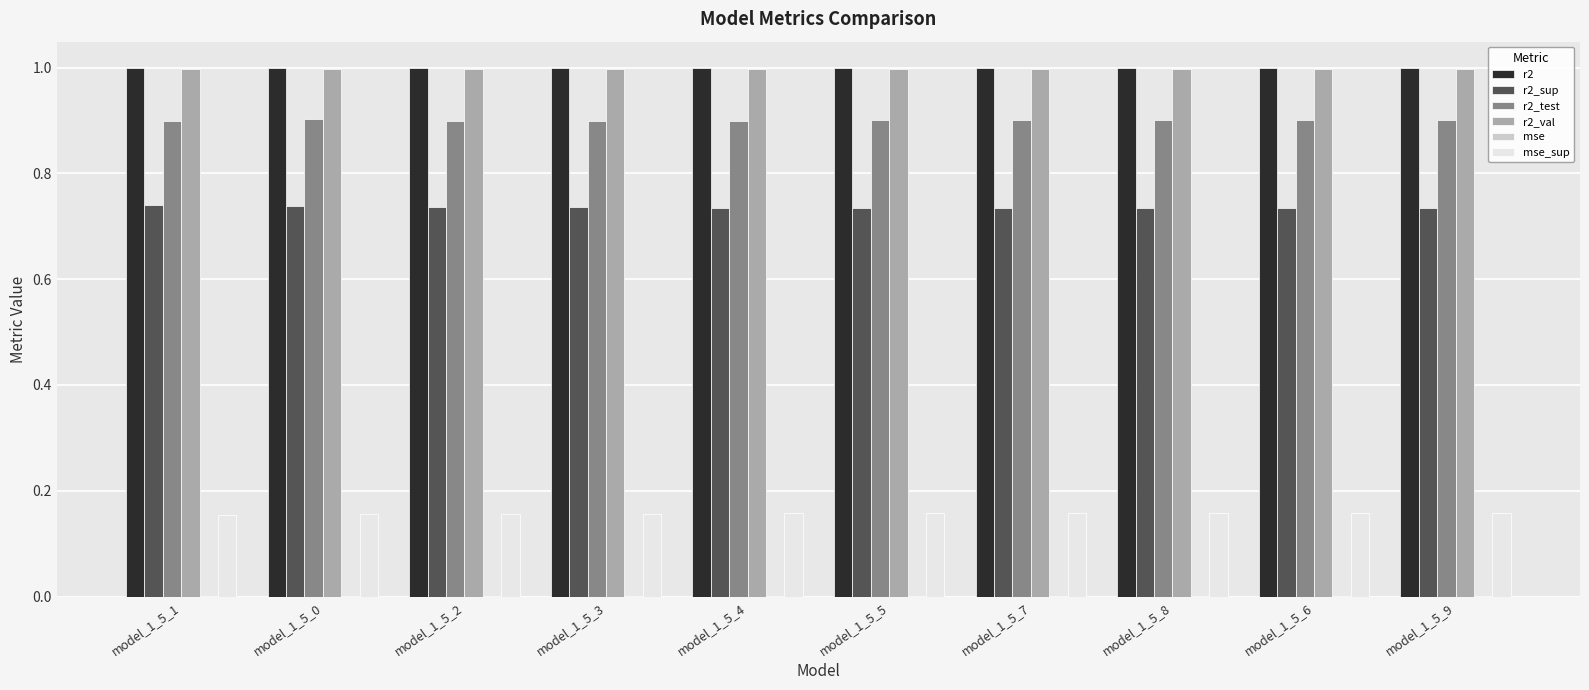

What is the total value across all series at model_1_5_9?

3.8